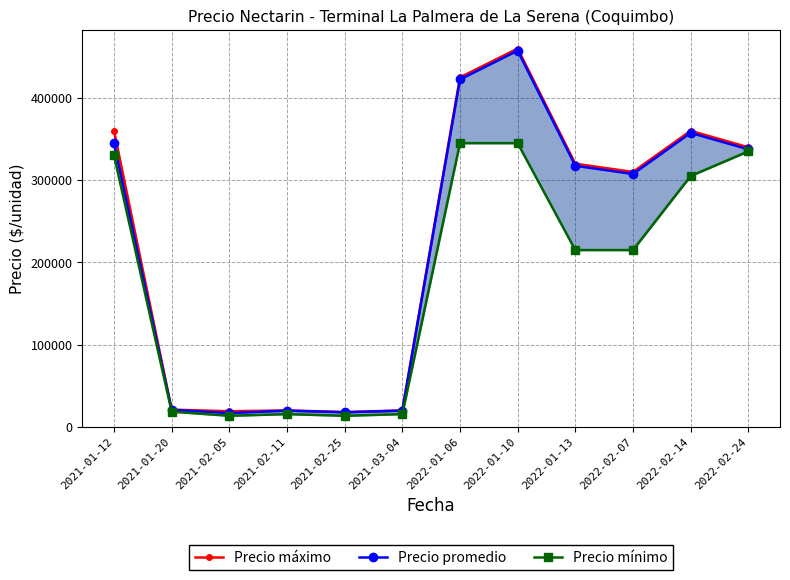

At how many categories does at least one series exceed 269302?

7